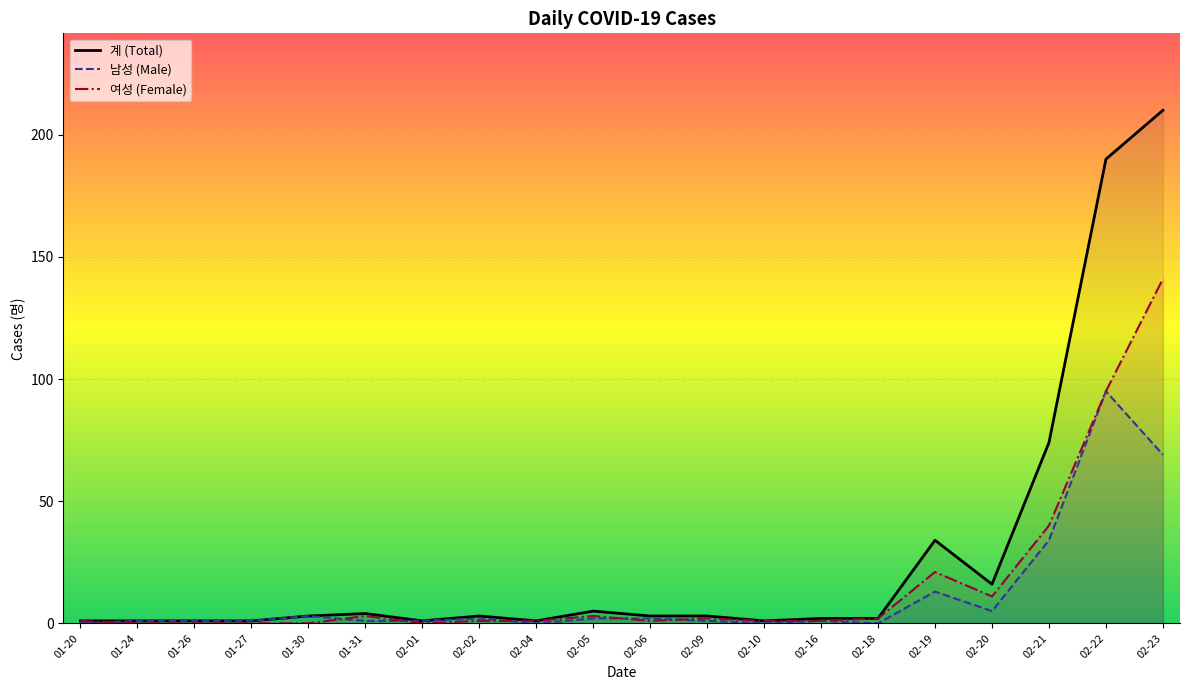

At 02-20, list the series in order from largest to smallest.

계 (Total), 여성 (Female), 남성 (Male)